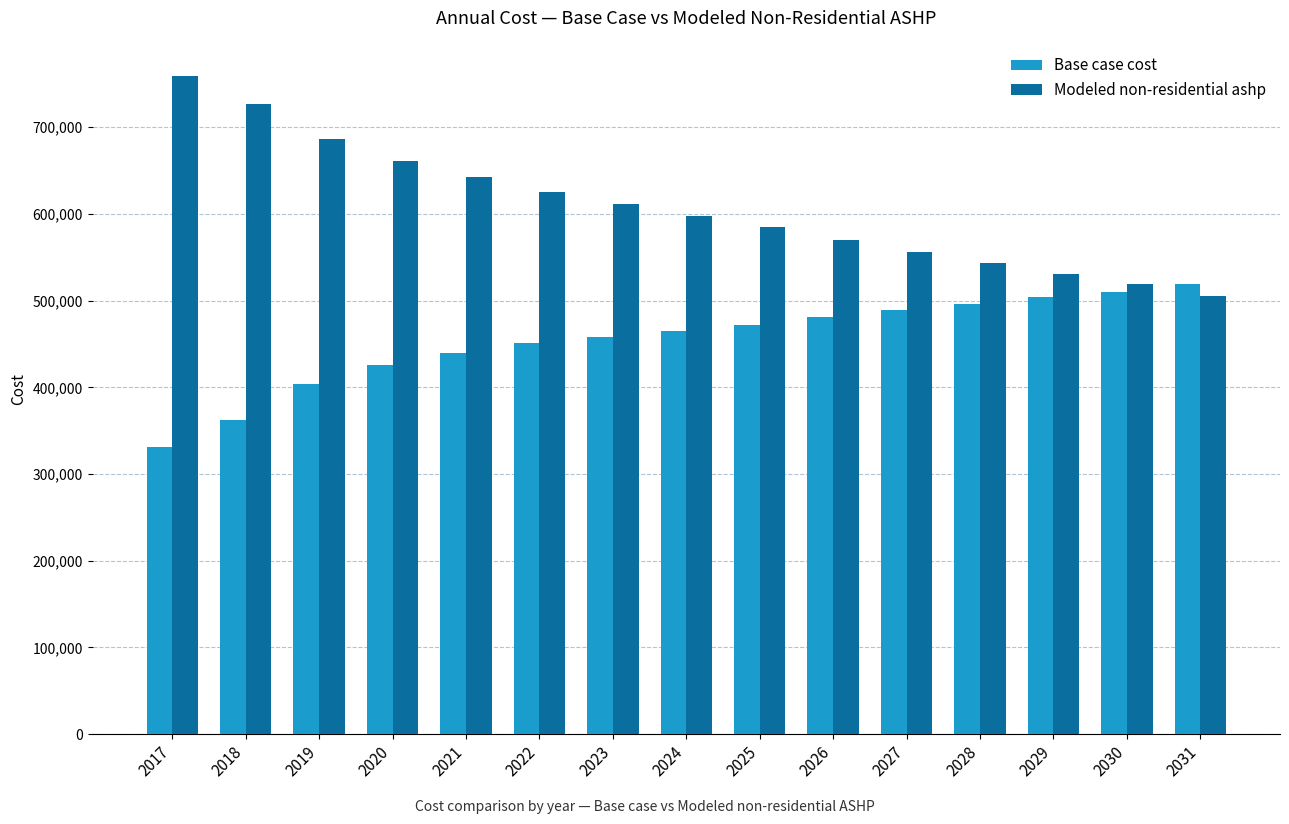

What is the total value across all series at 2027?

1045699.4